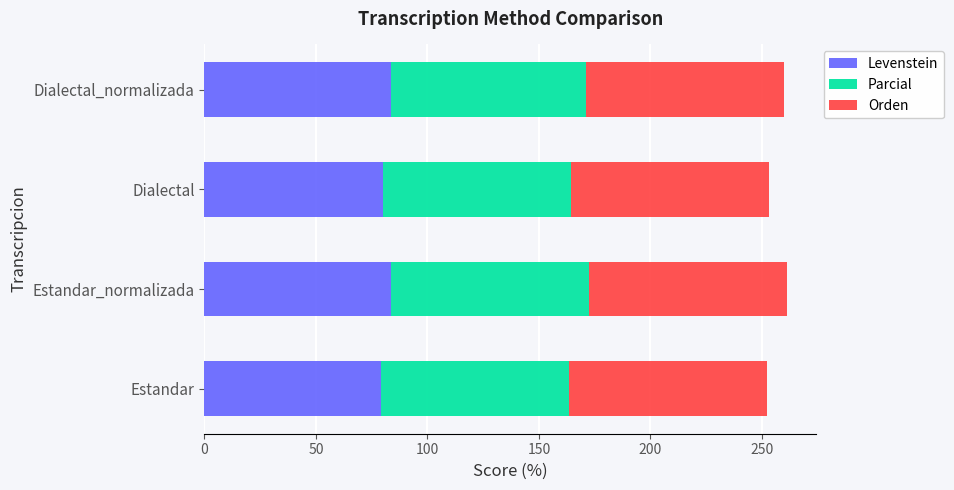

What is the total value across all series at Estandar_normalizada?

261.4